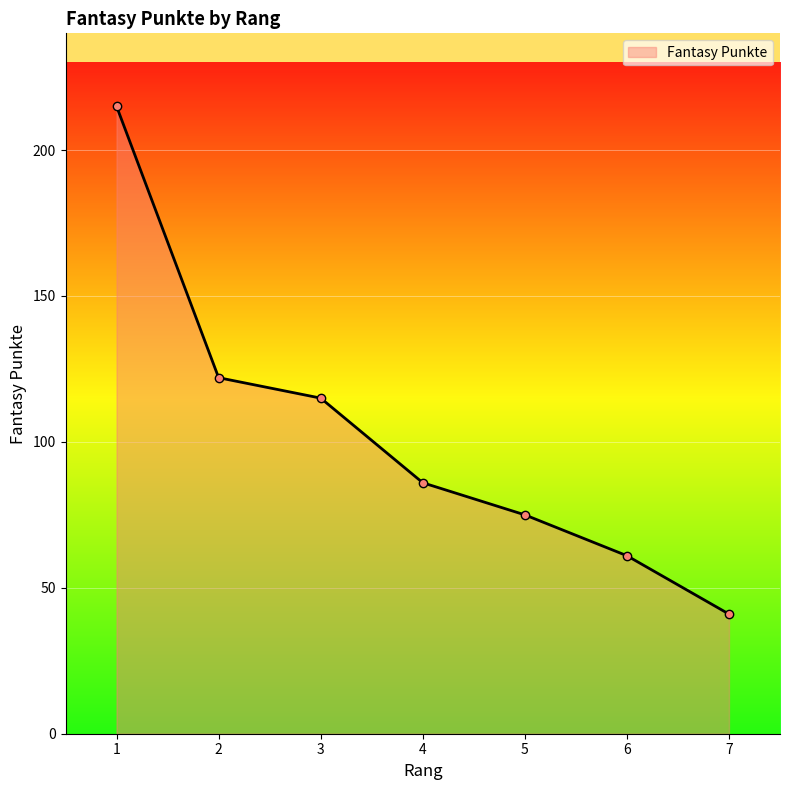

Reading right to left, transcribe all the data shown in this chart.

7=41	6=61	5=75	4=86	3=115	2=122	1=215